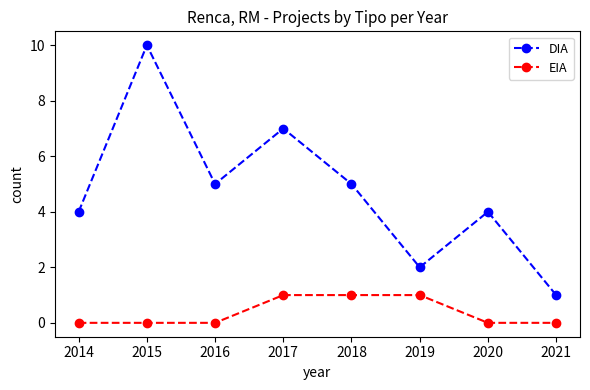

What are all the series names shown in the legend?

DIA, EIA